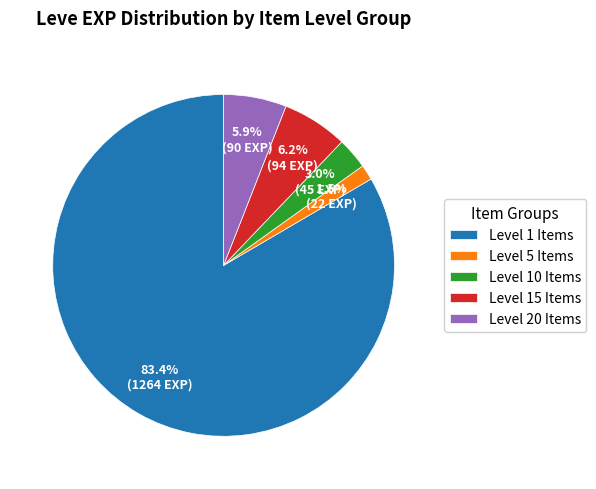

What is the total percentage of Level 10 Items and Level 15 Items?

9.2%